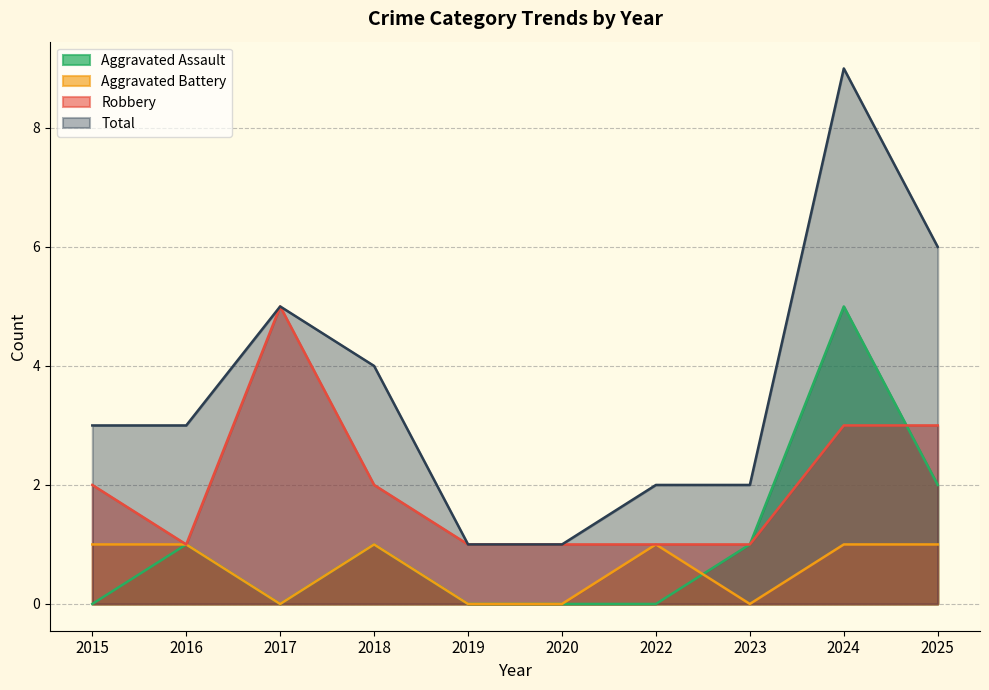

How many times do Aggravated Assault and Aggravated Battery cross each other?

1